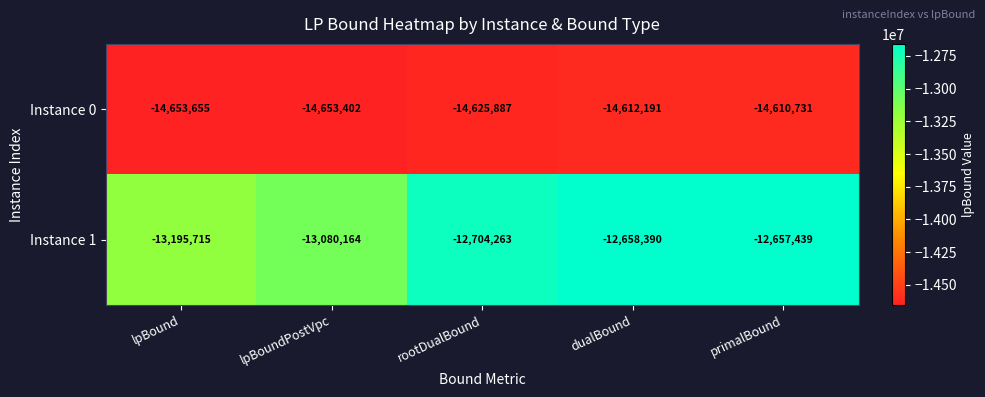

Is it true that Instance 1 equals -7405709 at lpBound?

False